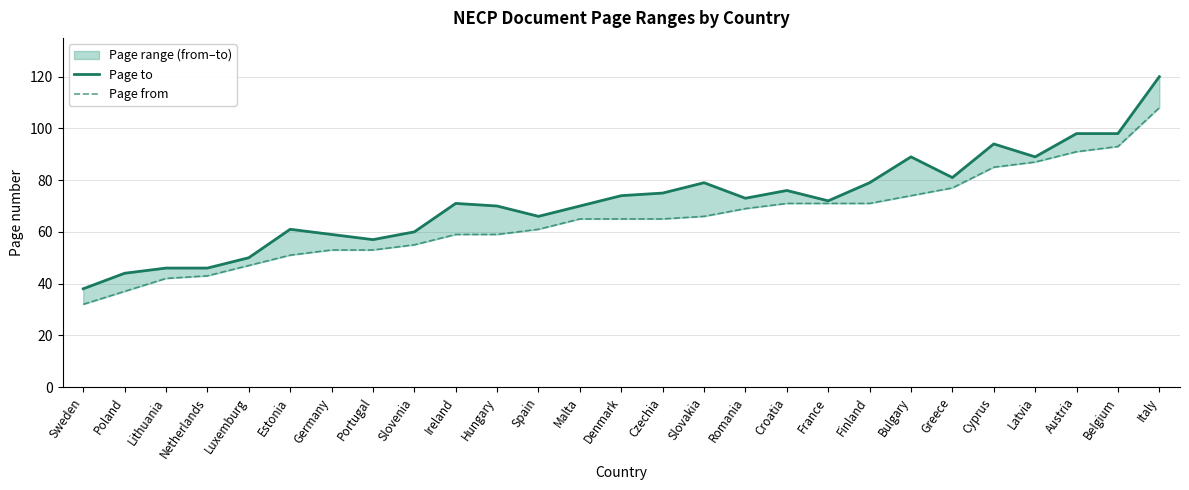

Rank the categories by Page from value from lowest to highest.

Sweden, Poland, Lithuania, Netherlands, Luxemburg, Estonia, Germany, Portugal, Slovenia, Ireland, Hungary, Spain, Malta, Denmark, Czechia, Slovakia, Romania, Croatia, France, Finland, Bulgary, Greece, Cyprus, Latvia, Austria, Belgium, Italy